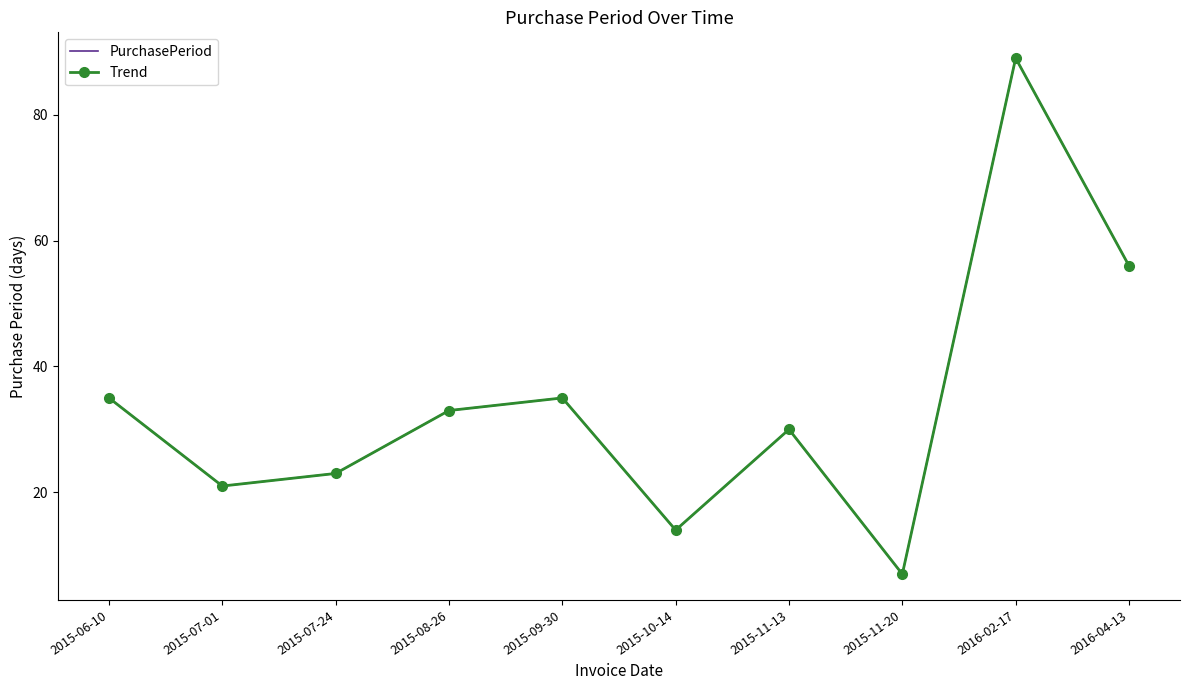

True or false: Trend has a value of 13 at 2015-11-13.

False